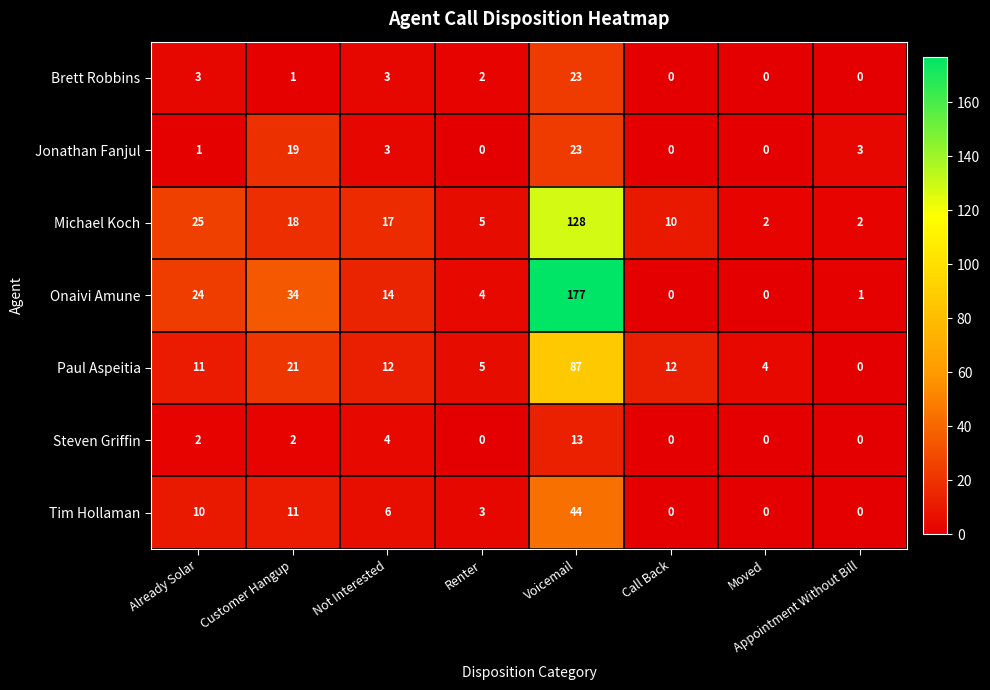

The value of Steven Griffin at Not Interested is 4. True or false?

True